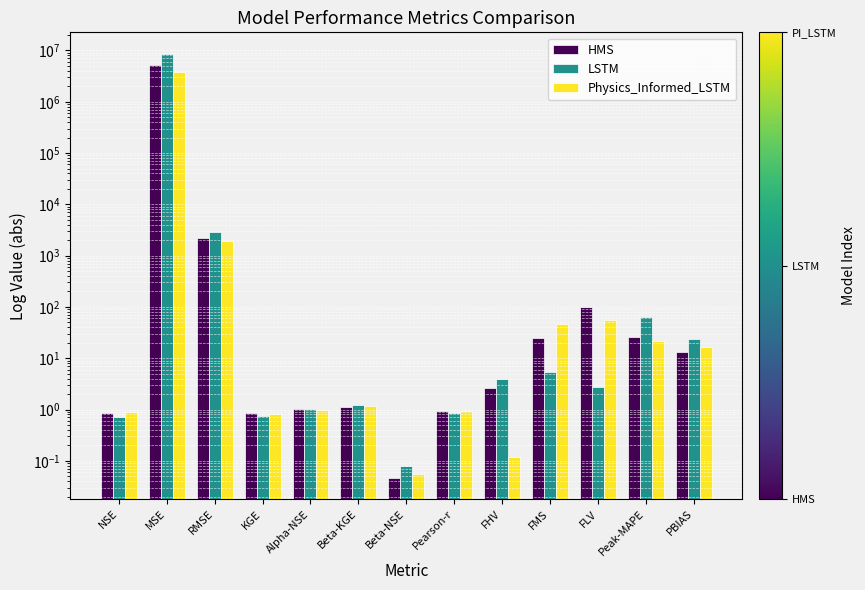

The value of LSTM at FLV is 0.6. True or false?

False